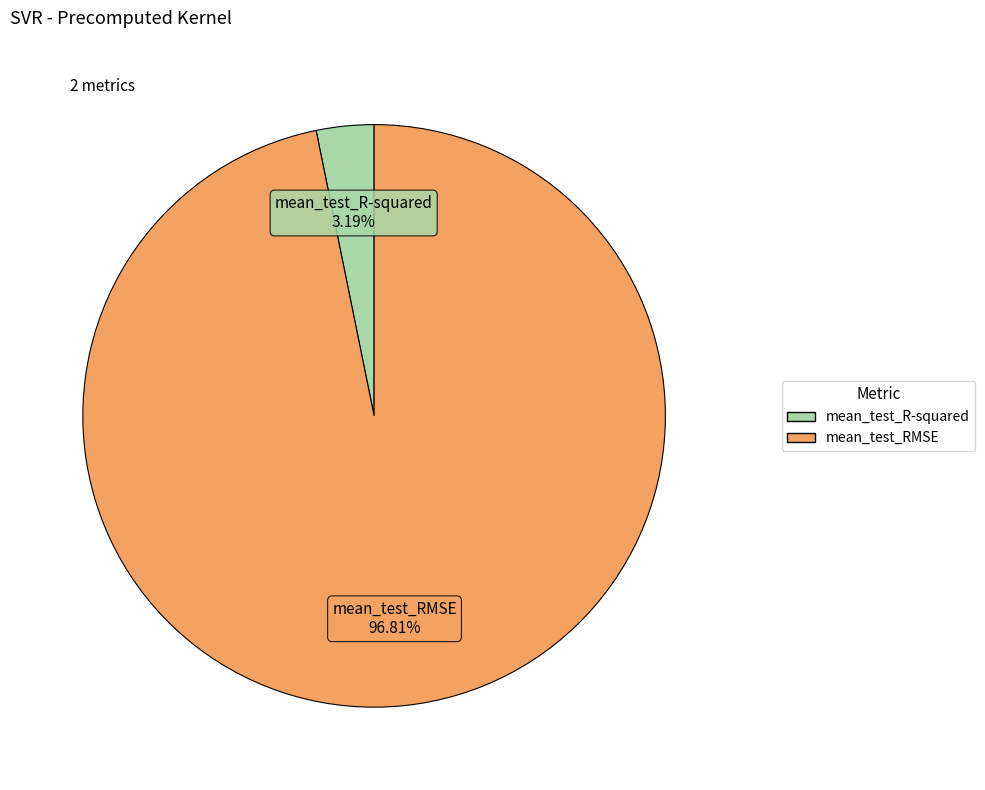

Which has a higher value, mean_test_RMSE or mean_test_R-squared?

mean_test_RMSE